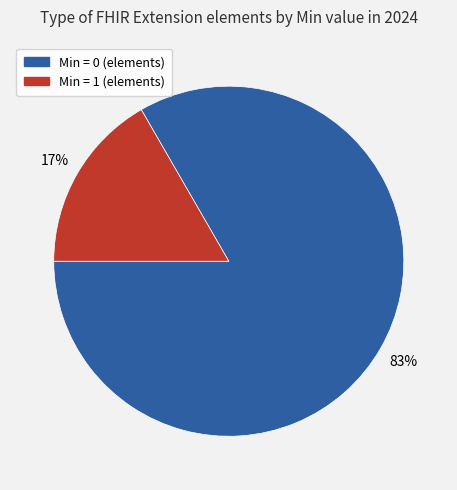

Count the number of slices in the pie.

2